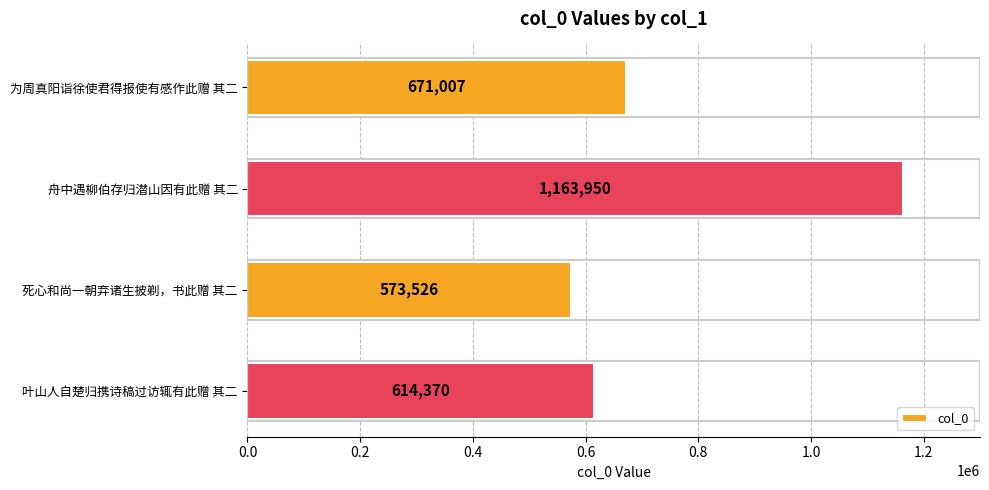

Are the bars horizontal?

Yes